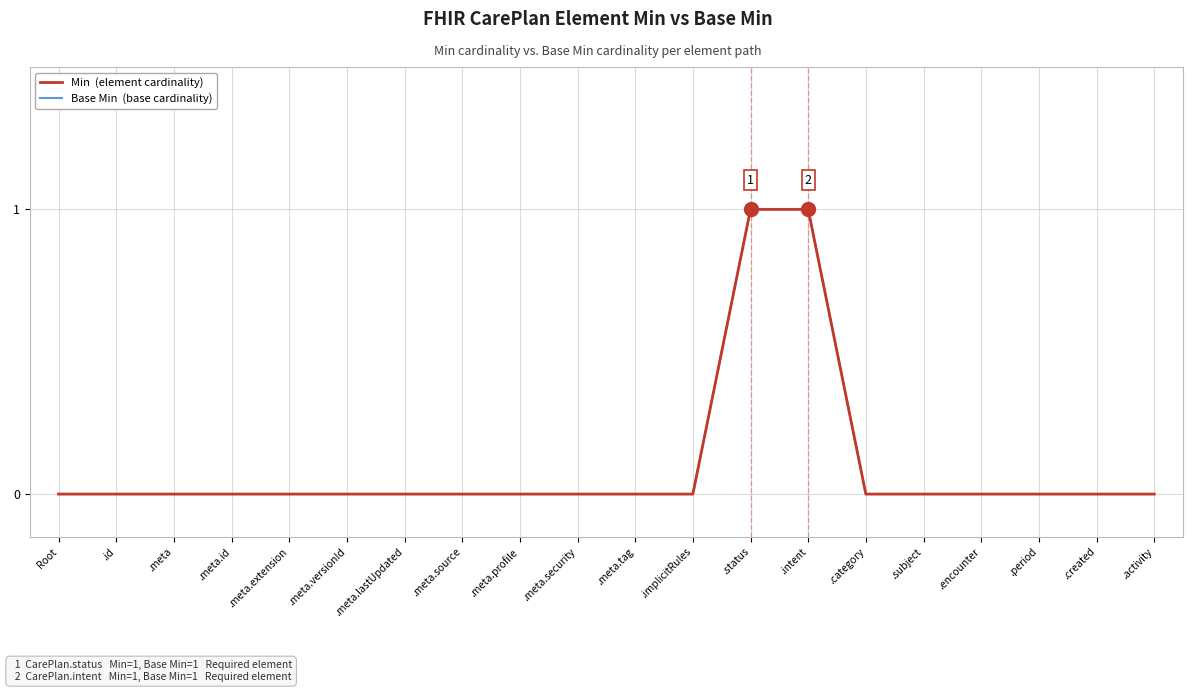

Is this an area chart (filled region under the line)?

No